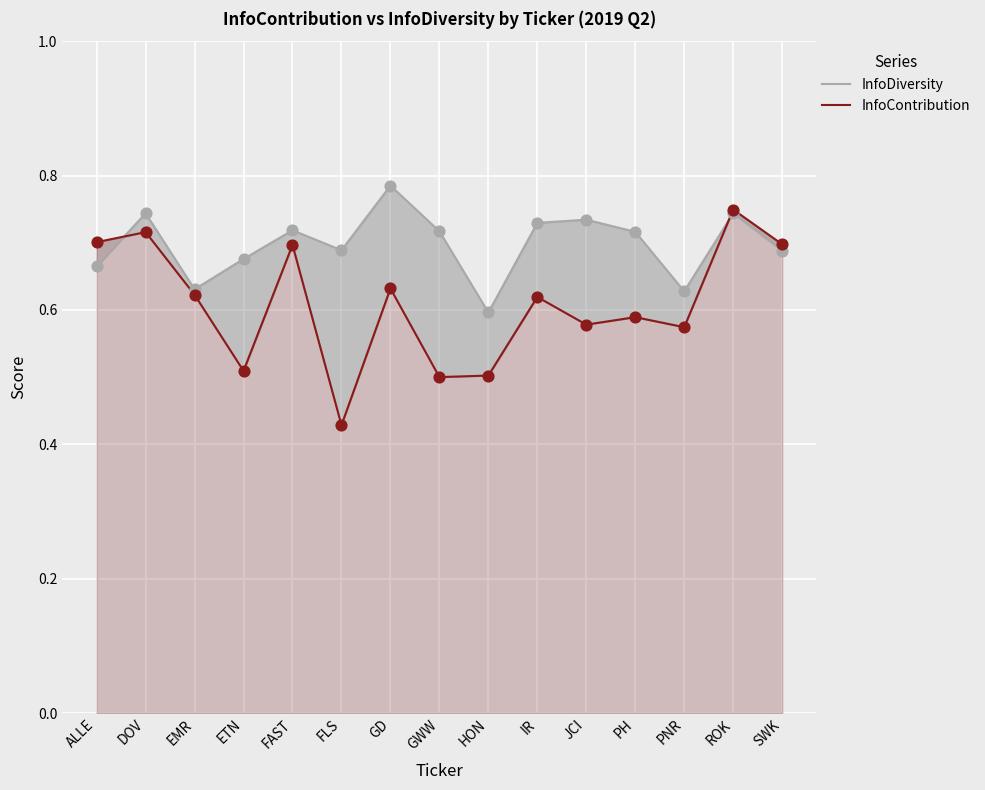

What is the total value across all series at FAST?

1.4